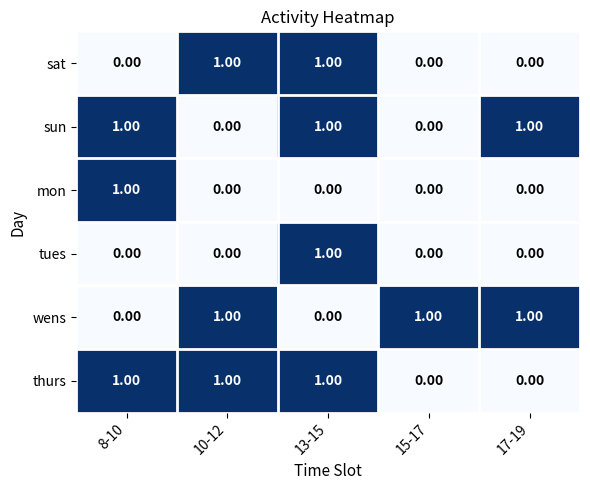

At which category is the sum across all series the highest?

13-15